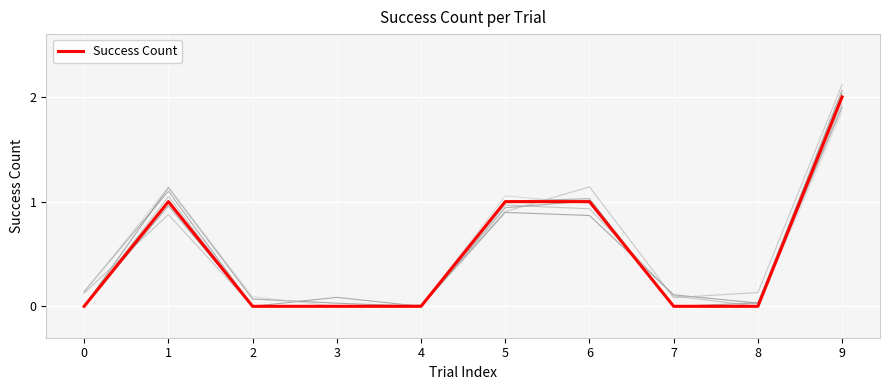

True or false: the data shows -1 at 2.

False